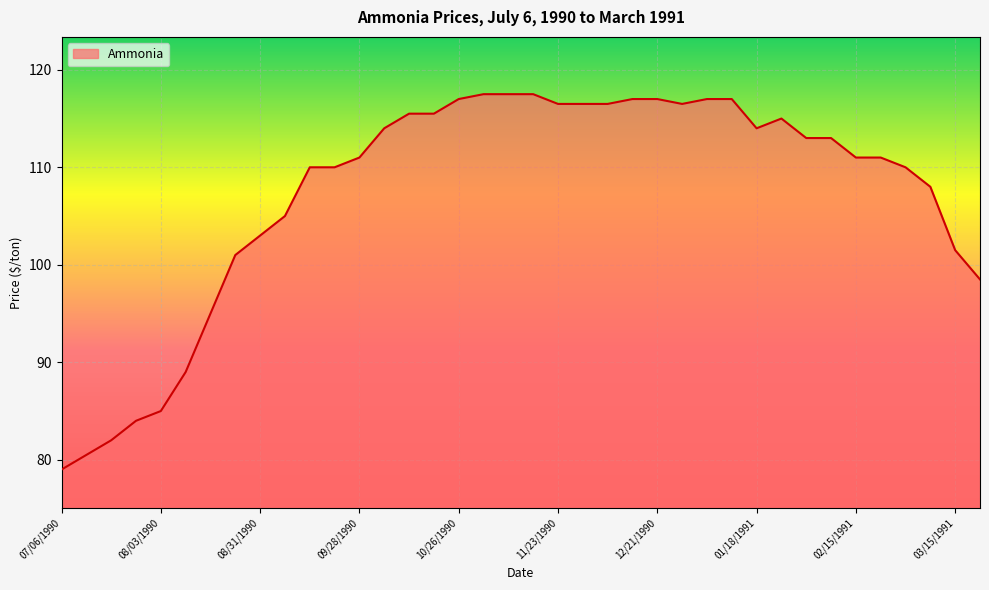

What is the difference between the maximum and minimum values?

38.5